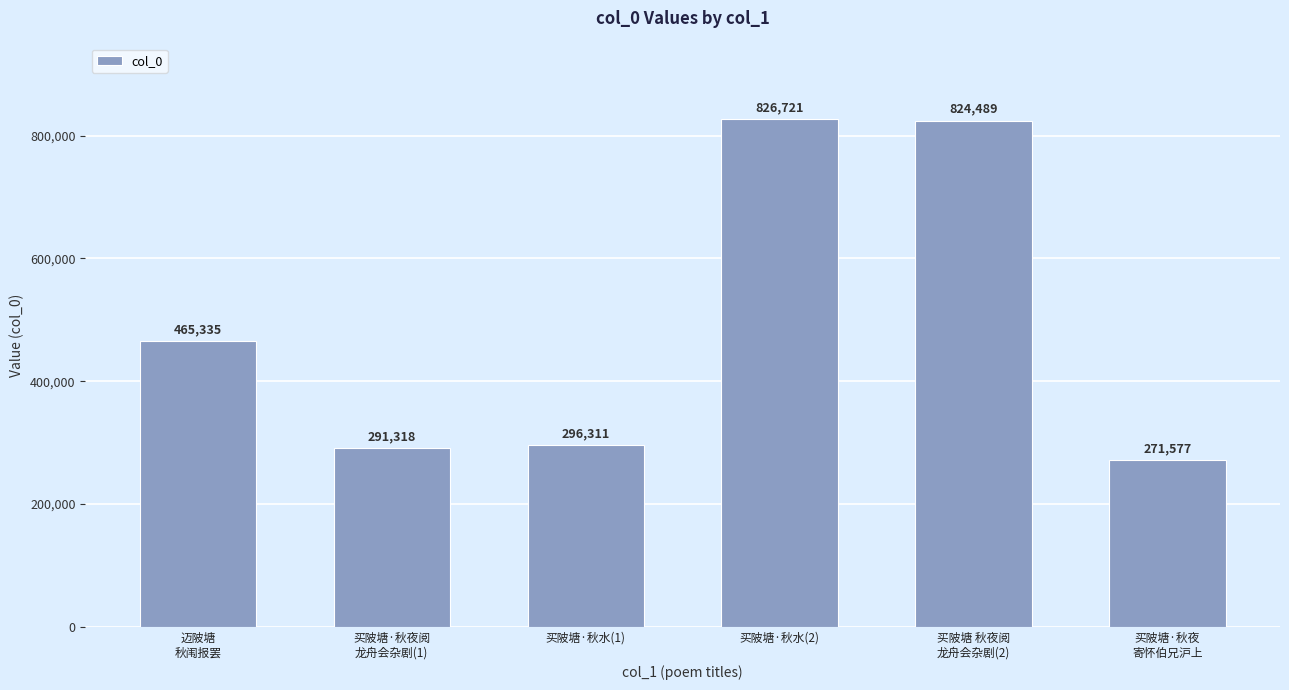

How many data points does each series have?

6